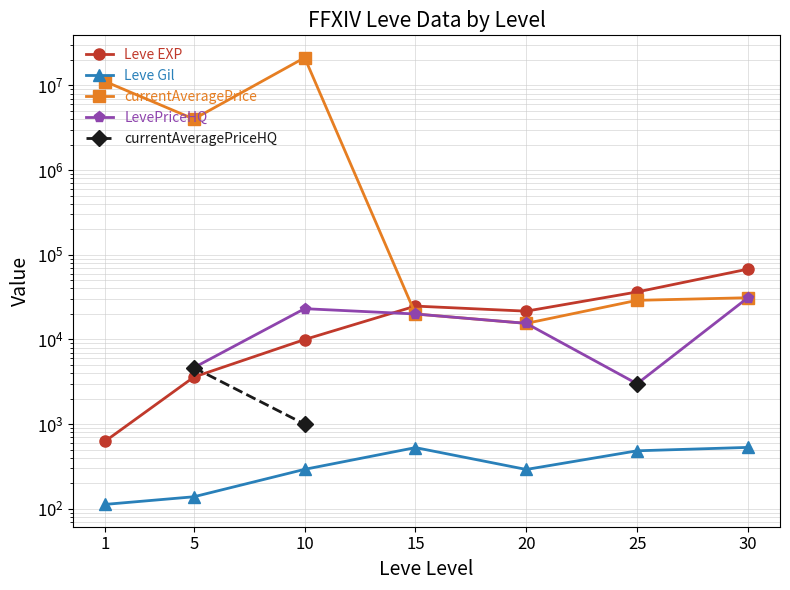

Read the Leve EXP value at 5.

3600.0